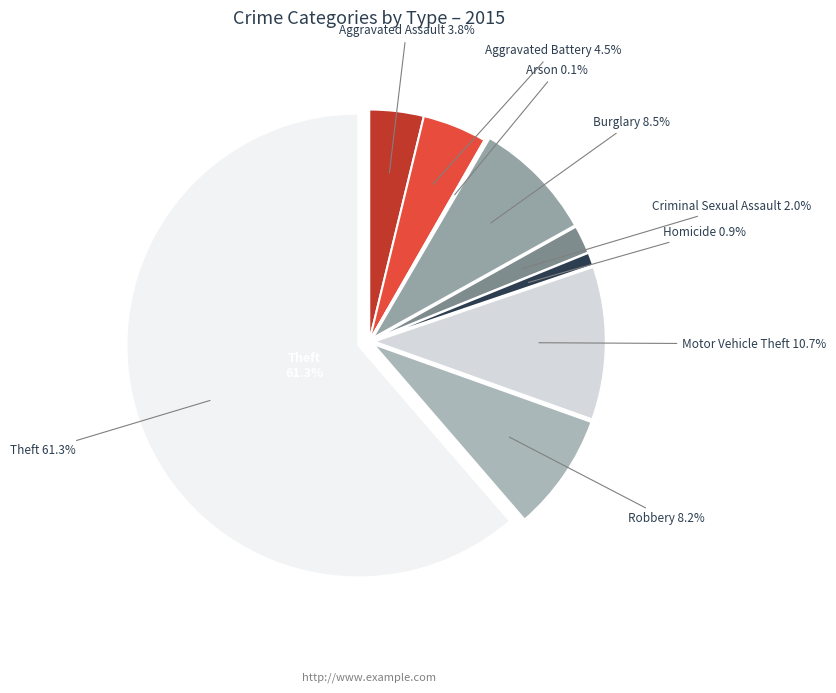

What percentage is NOT represented by Criminal Sexual Assault?

98.0%